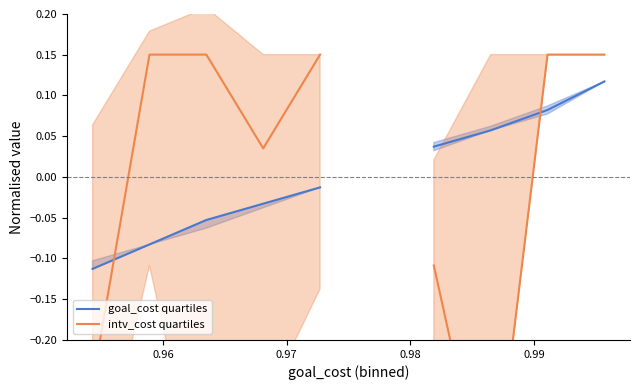

At how many categories does at least one series exceed 0?

8